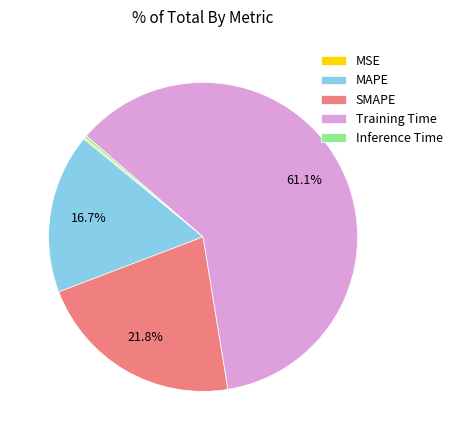

To the nearest percent, what is the difference between the SMAPE and MAPE slice percentages?

5%